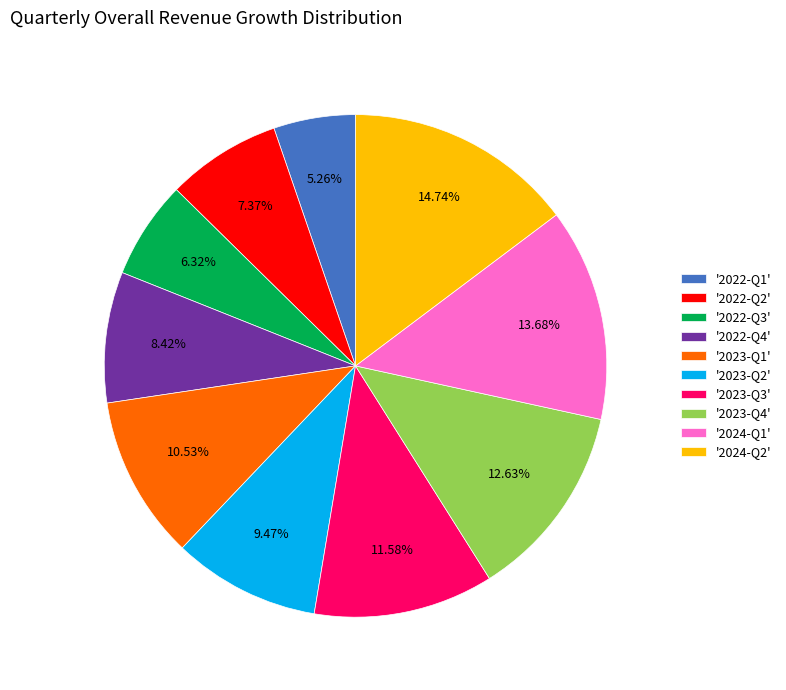

What is the smallest slice in the pie chart?

'2022-Q1'